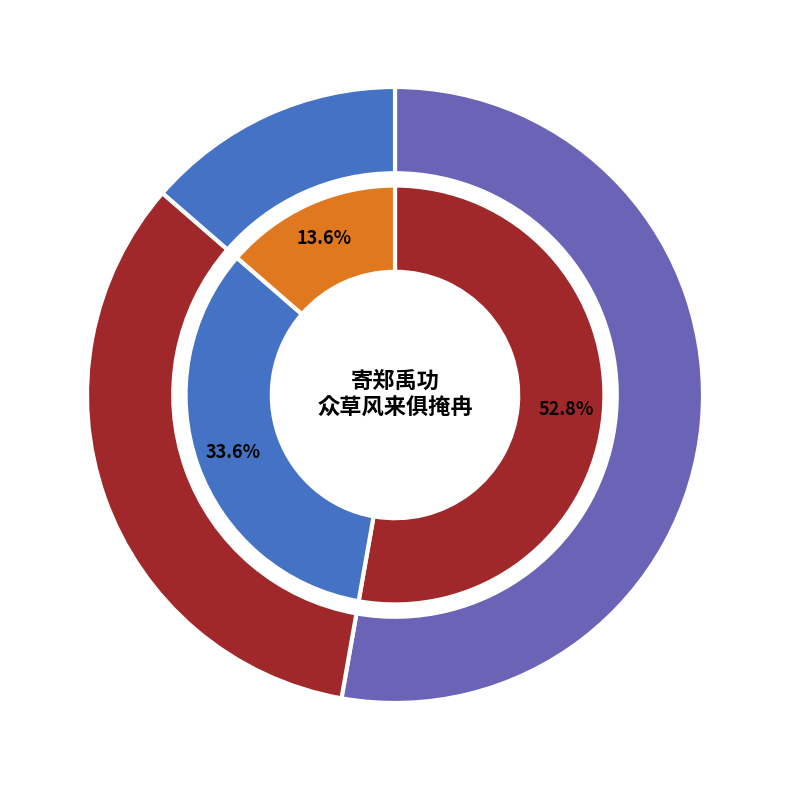

How many segments does this pie chart have?

3